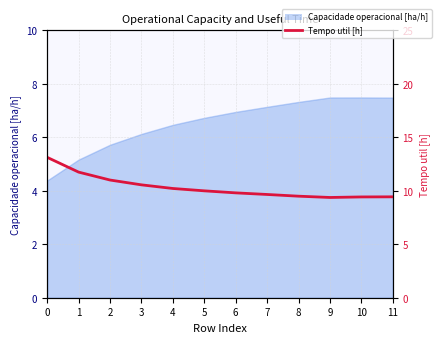

Which category has the lowest value across all series?

9